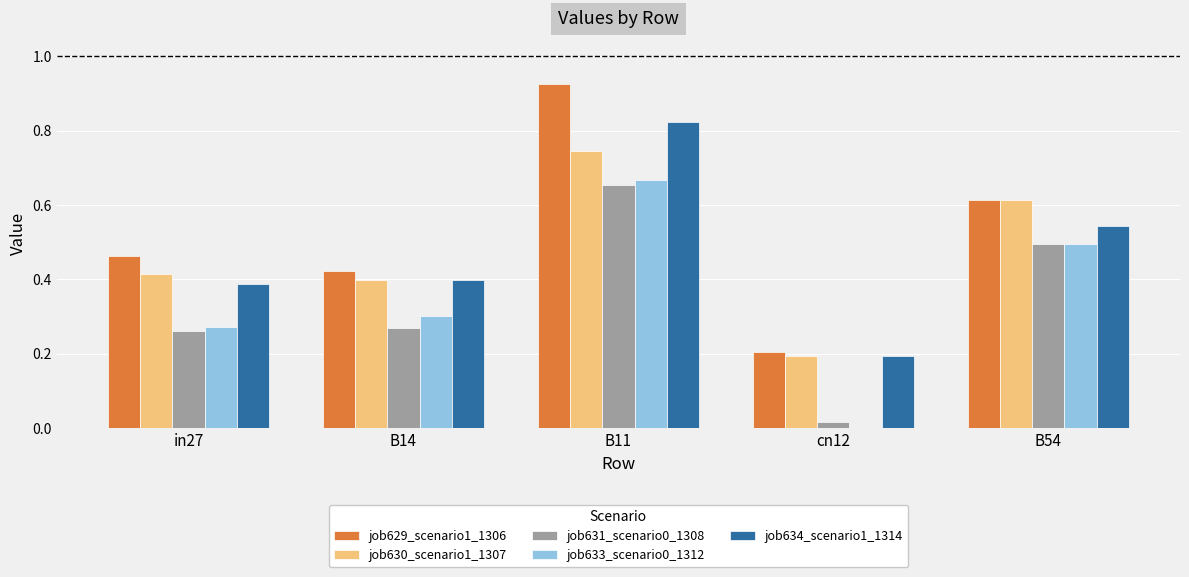

Count the number of categories in the chart.

5